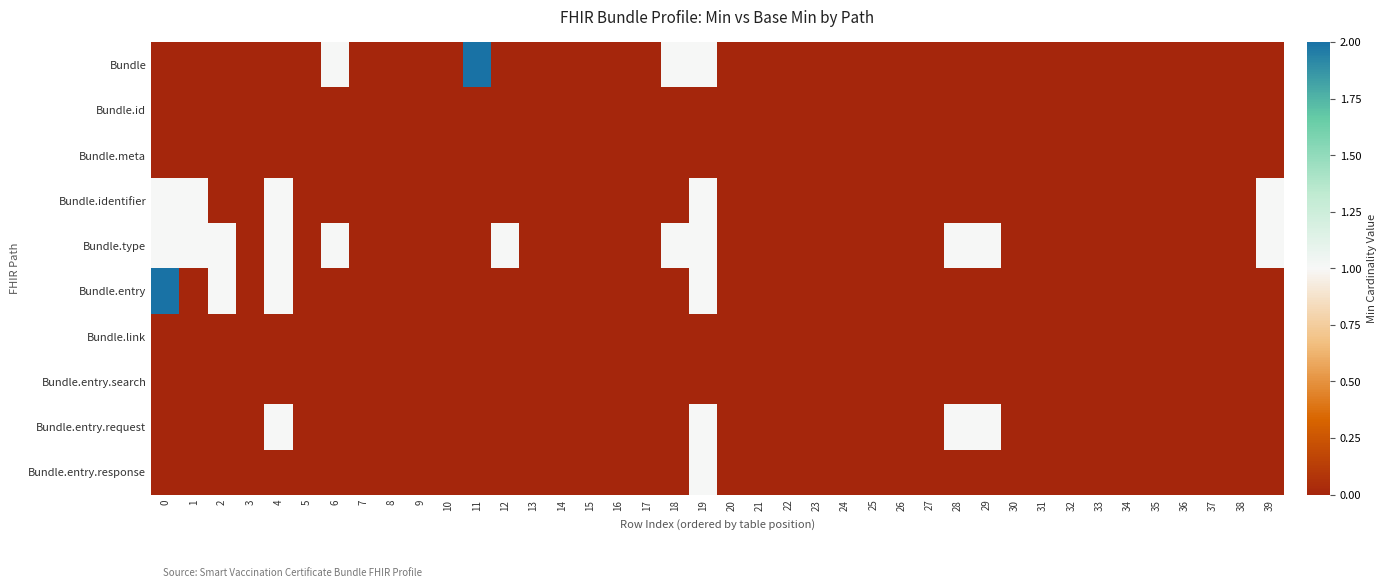

How many distinct data groups are displayed?

10